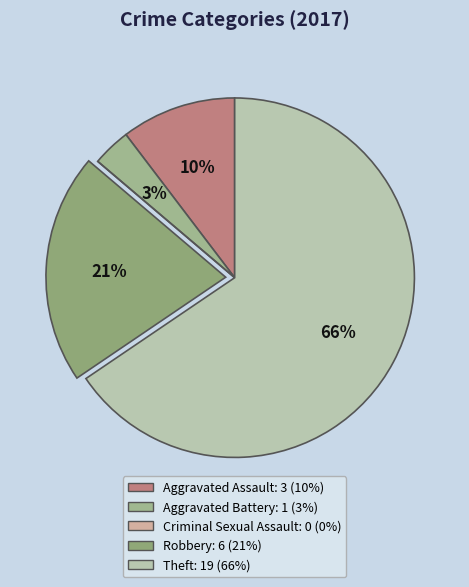

Which category has the biggest portion of the pie?

Theft